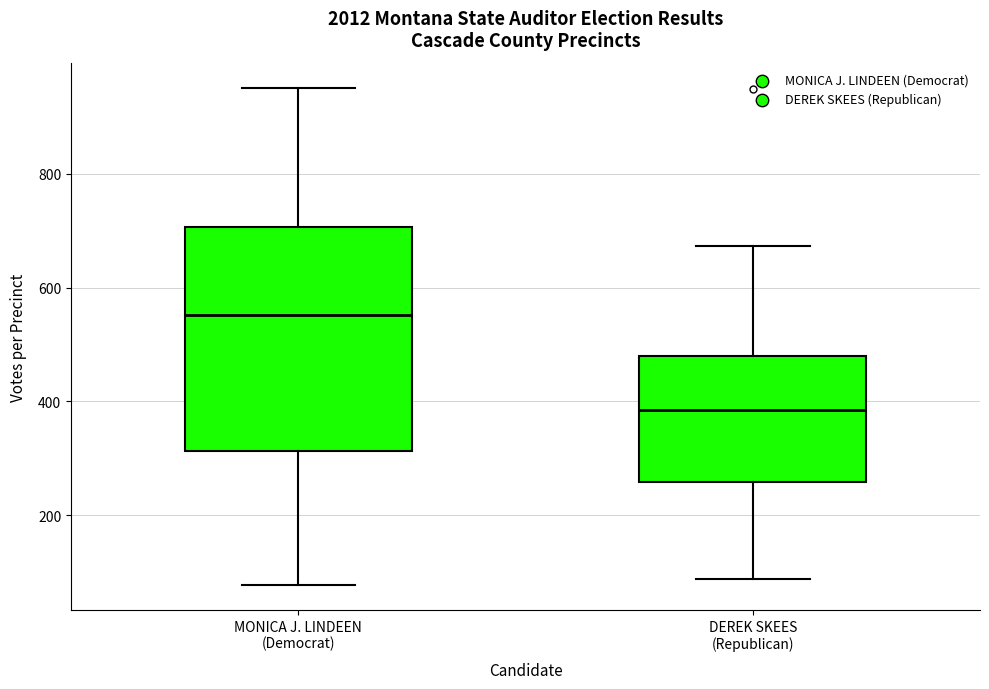

Which box has the highest median line?

MONICA J. LINDEEN (Democrat)